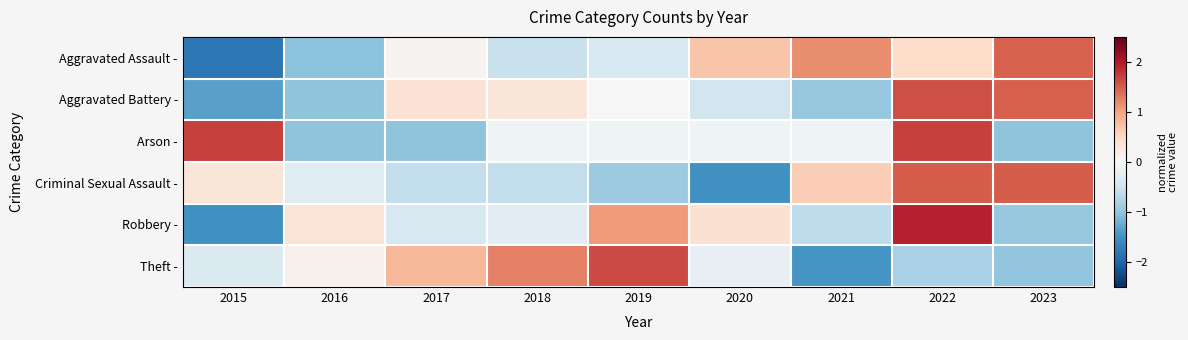

Count the number of categories in the chart.

9